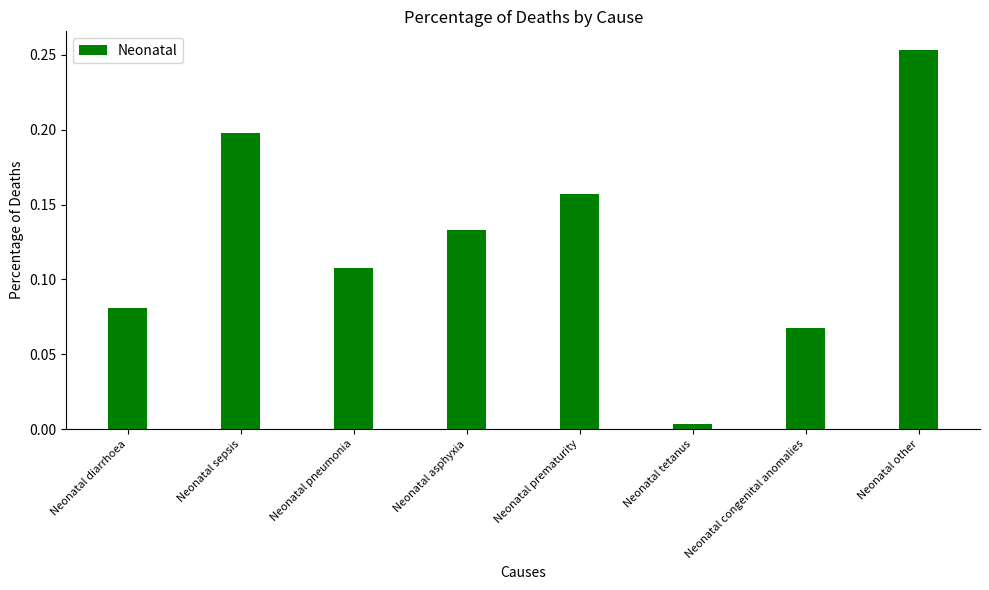

The chart shows a value of 0.3 at Neonatal sepsis. True or false?

False